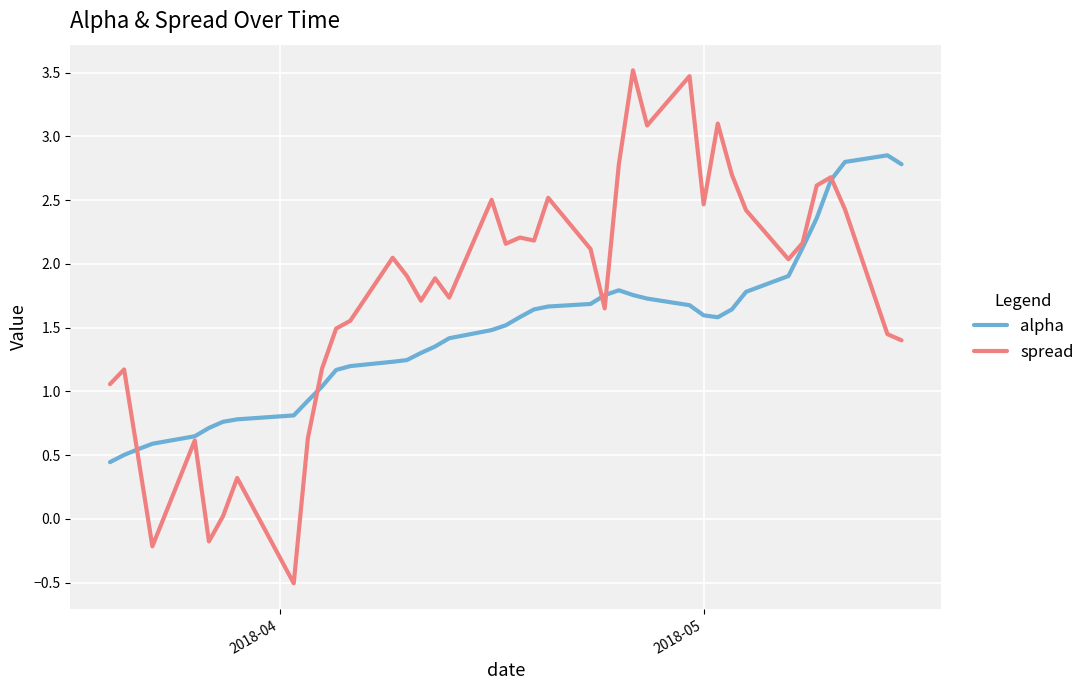

Which series has the largest range (max minus min)?

spread